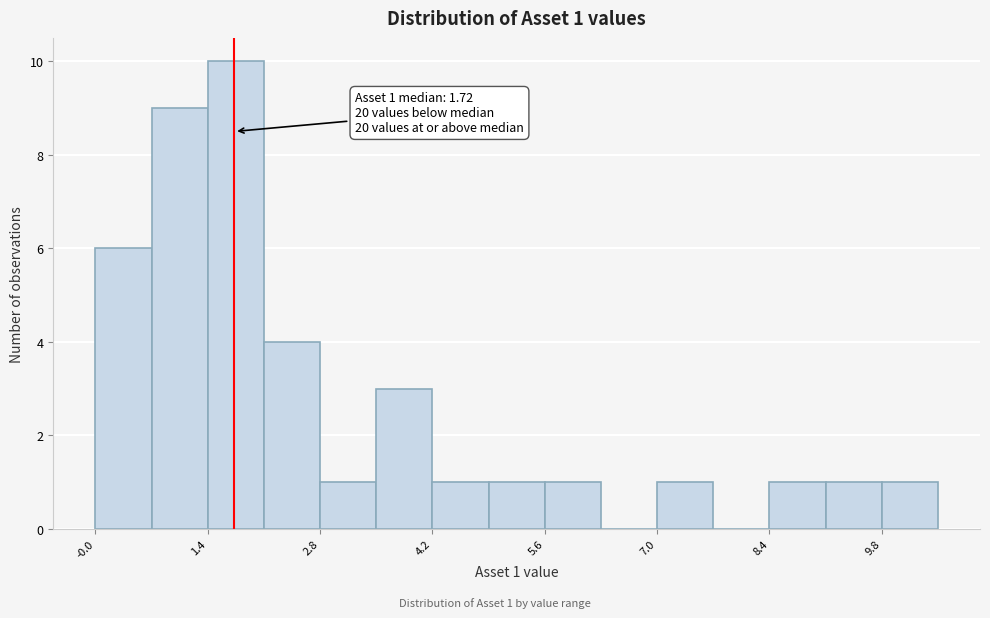

Around what value on the x-axis is the tallest bar? Give the approximate position of its centre, as read against the axis.

1.8